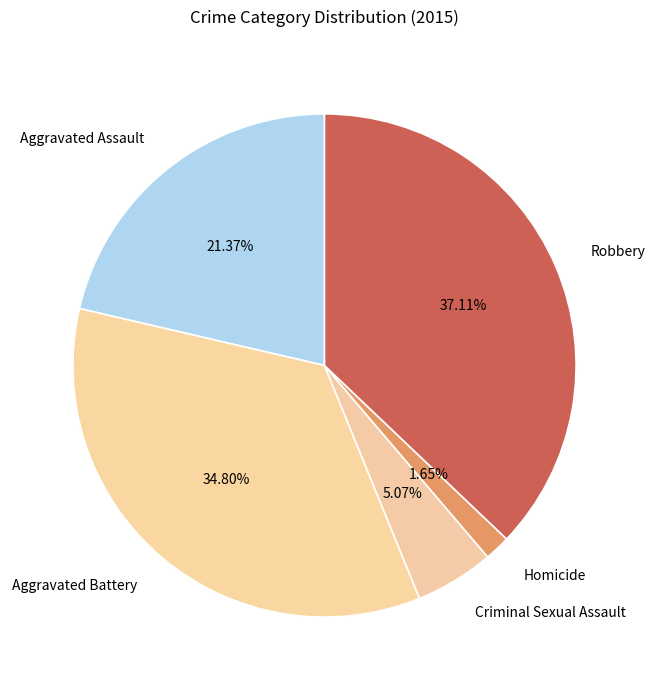

Rank the categories by value from lowest to highest.

Homicide, Criminal Sexual Assault, Aggravated Assault, Aggravated Battery, Robbery